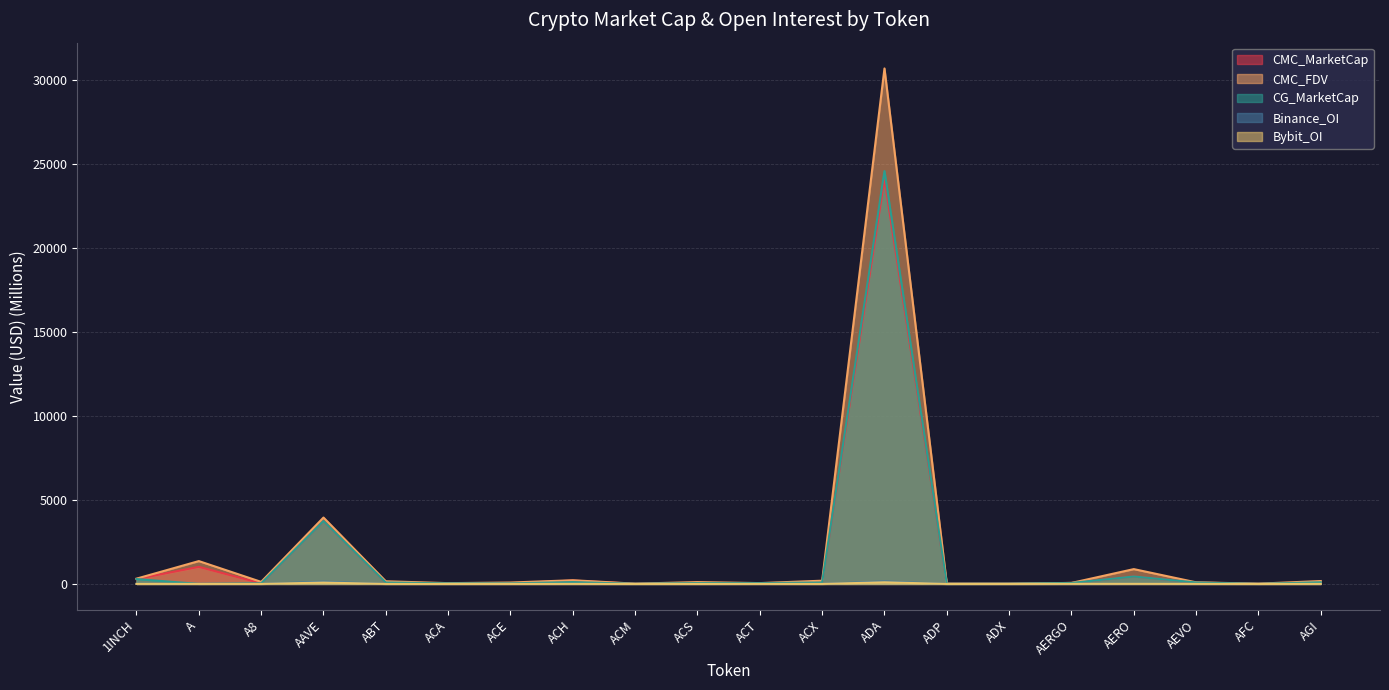

What is the label of the 10th point from the right?

ACT